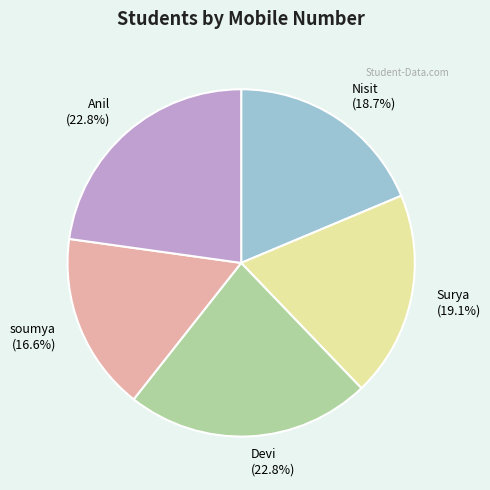

Does any single category account for the majority?

No